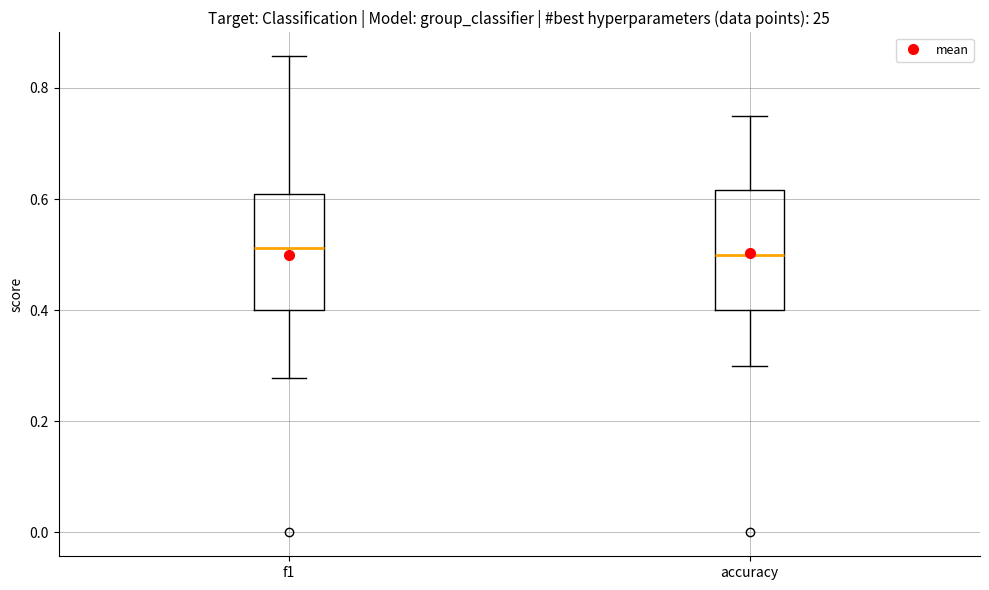

Reading left to right, transcribe this box plot: for each box, give where its median line is, the range the box spans, and where its two whiskers end, as read against the y-axis. The values are not printed on the chart, so give them approximately, as read against the axis.

f1: median 0.52, box 0.40 to 0.60, whiskers 0.28 to 0.86
accuracy: median 0.50, box 0.40 to 0.62, whiskers 0.30 to 0.76